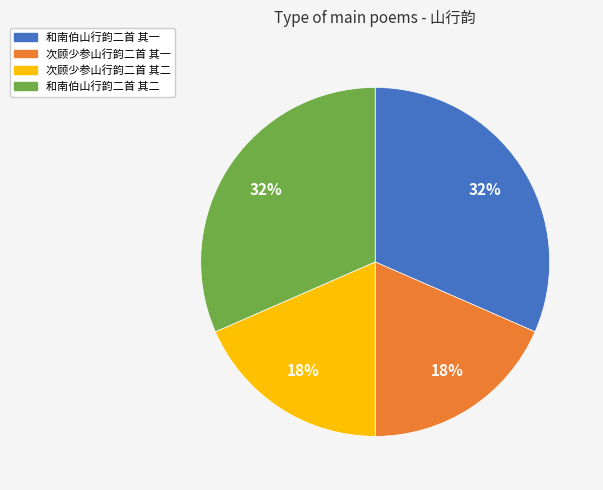

To the nearest percent, what is the combined percentage of 次顾少参山行韵二首 其二 and 和南伯山行韵二首 其一?

50%